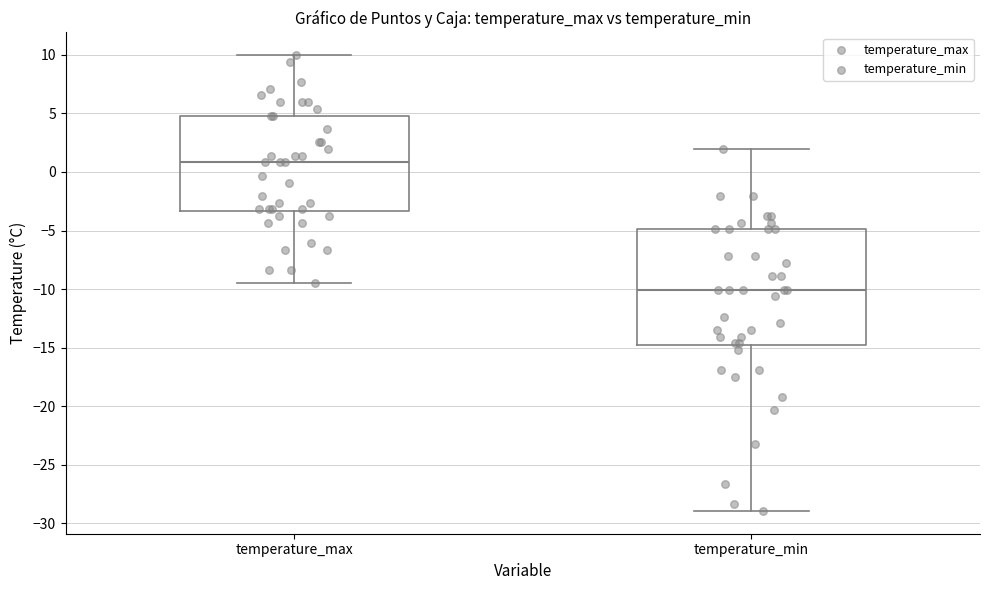

Comparing the boxes themselves (not the whiskers), which one is the tallest?

temperature_min